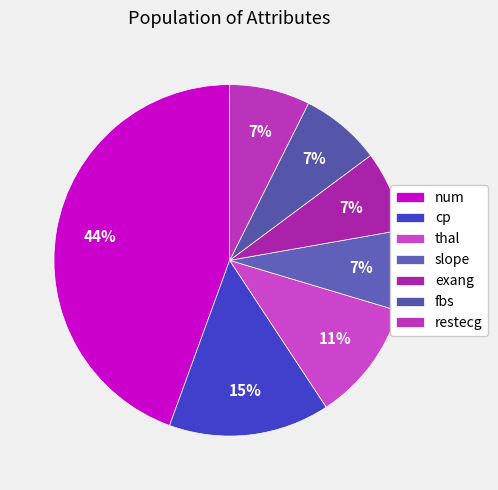

How many segments does this pie chart have?

7